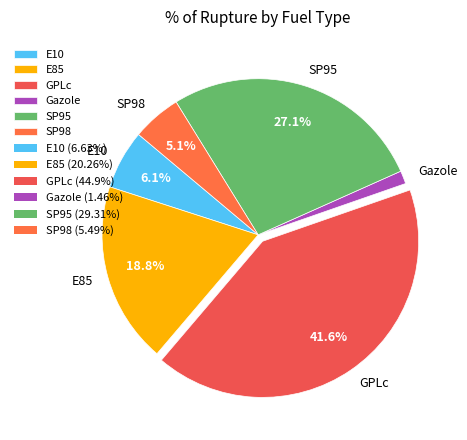

Combined, what portion of the pie is SP98 and E10?

11.2%